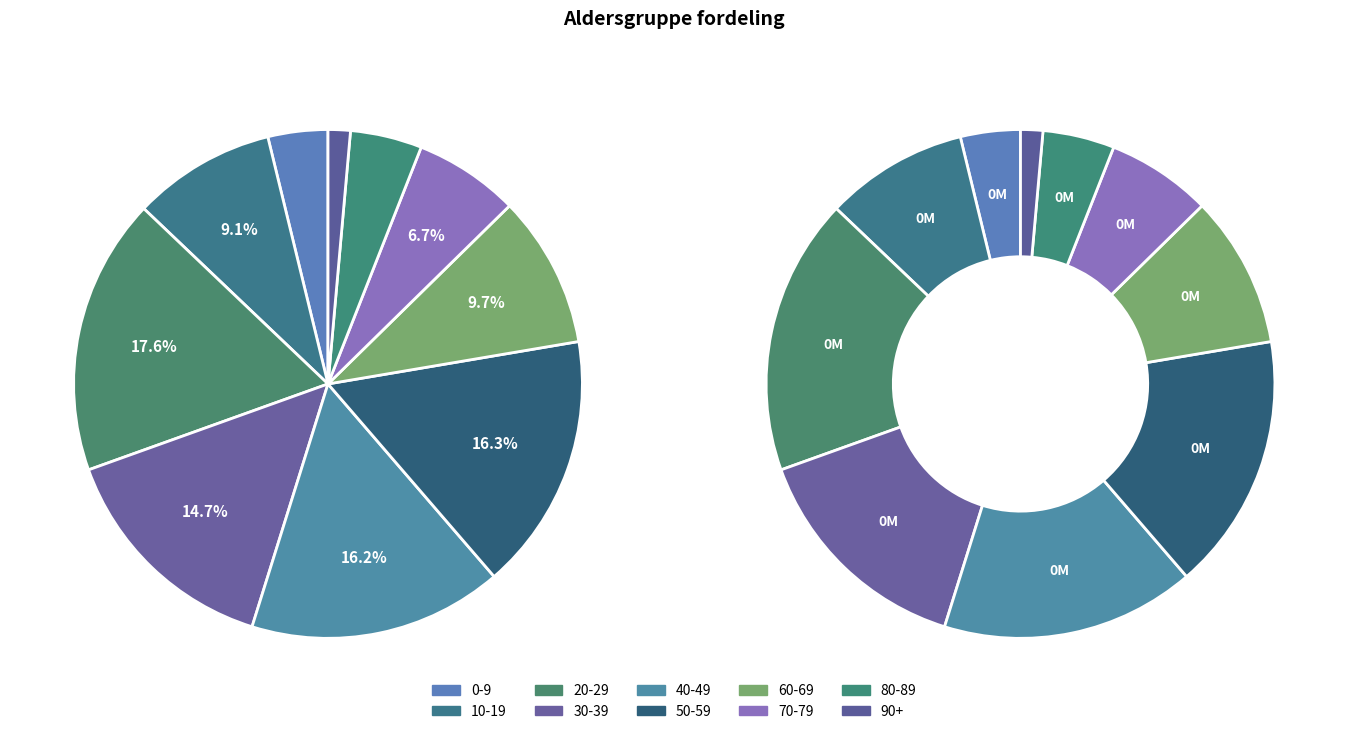

Between 30-39 and 0-9, which is larger?

30-39